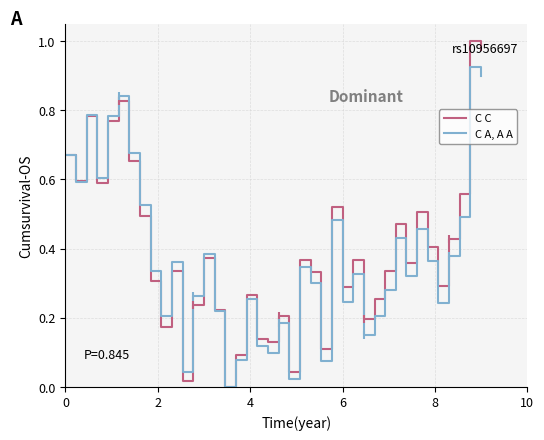

Which series has the widest spread of values?

C C